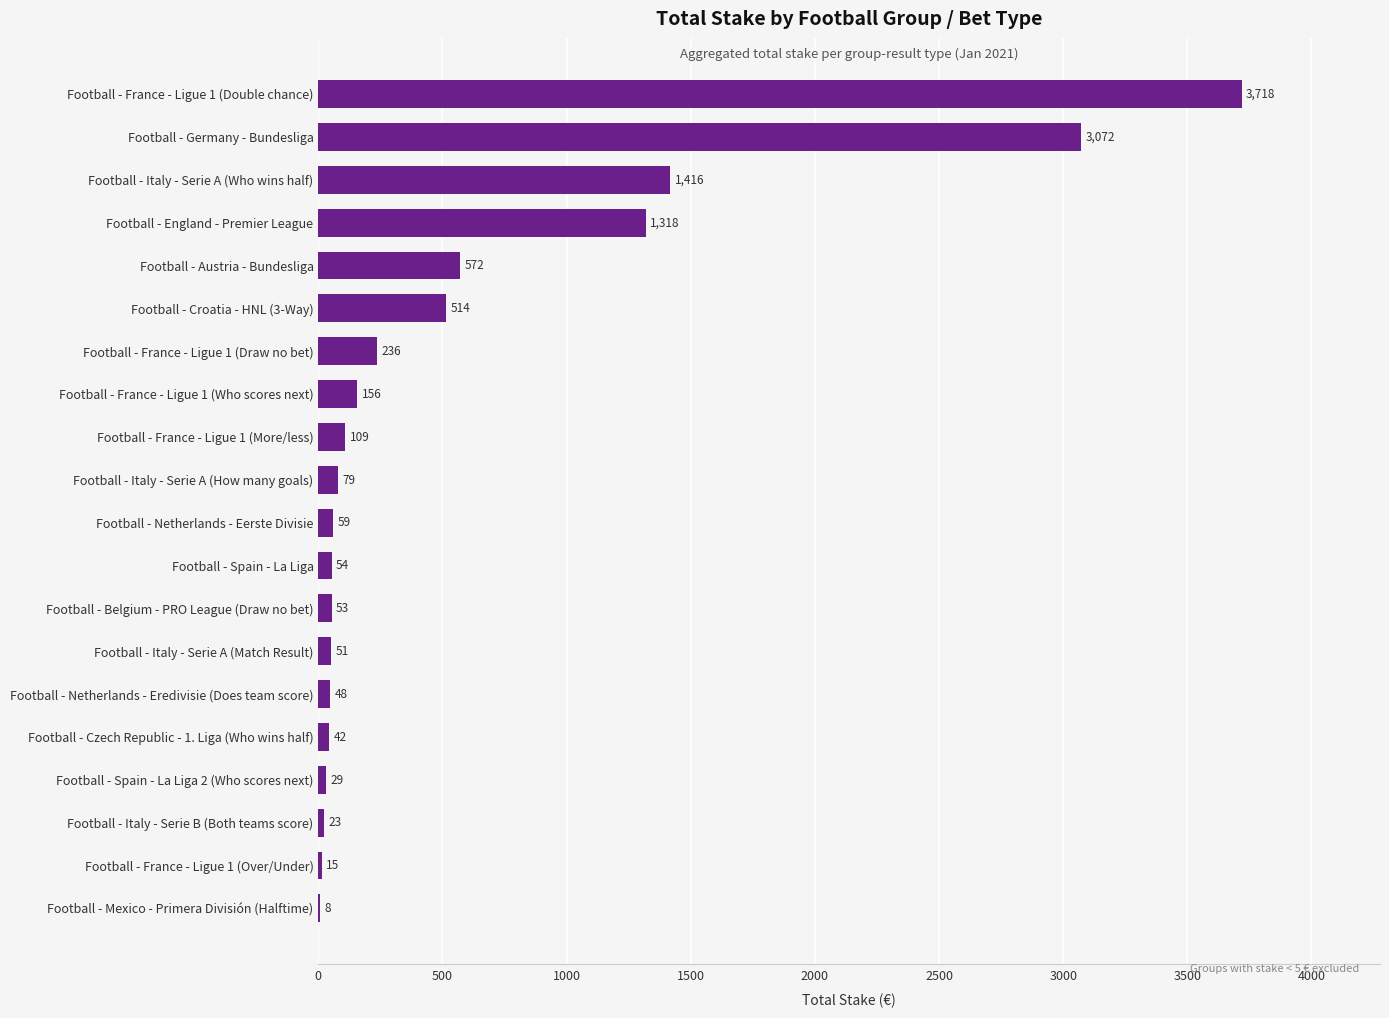

Which has a higher value, Football - Czech Republic - 1. Liga (Who wins half) or Football - France - Ligue 1 (Double chance)?

Football - France - Ligue 1 (Double chance)